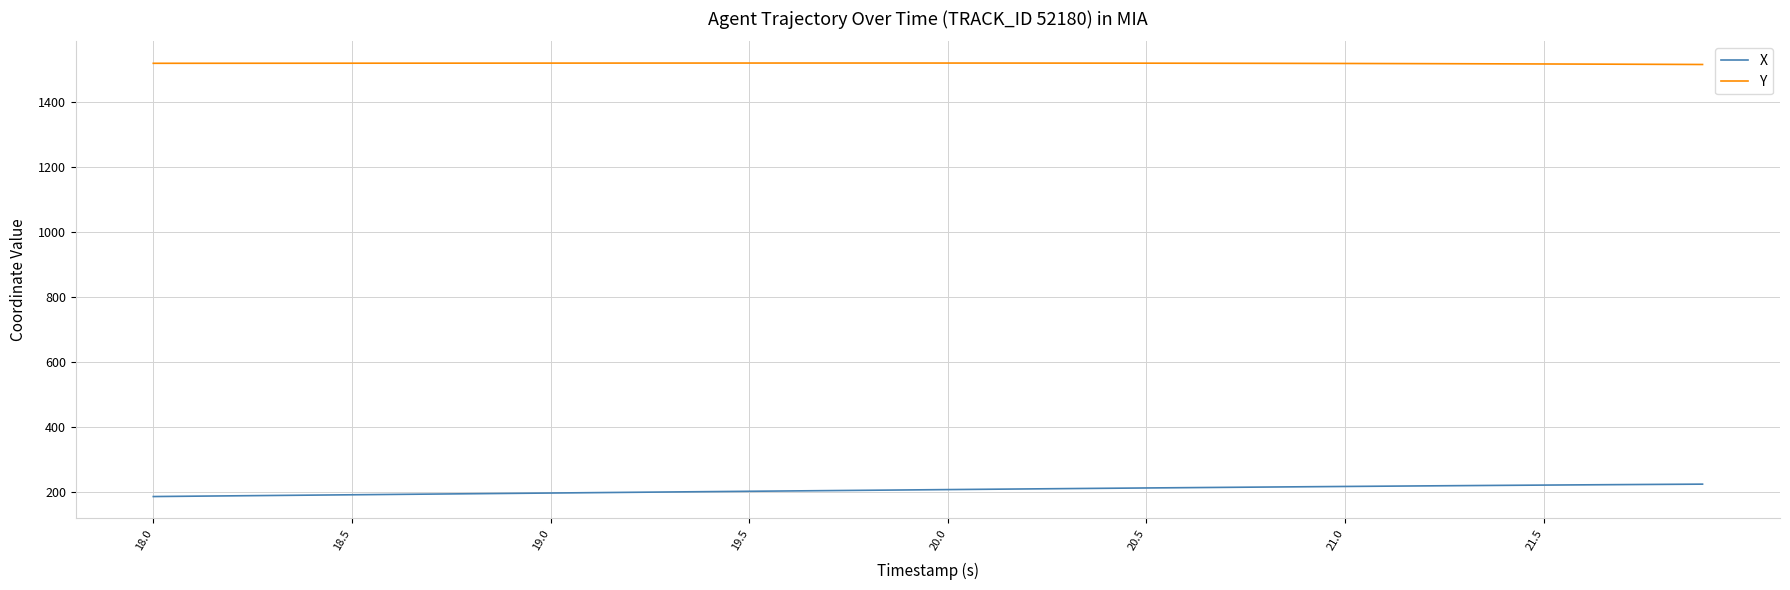

True or false: Y and X cross at least once.

False